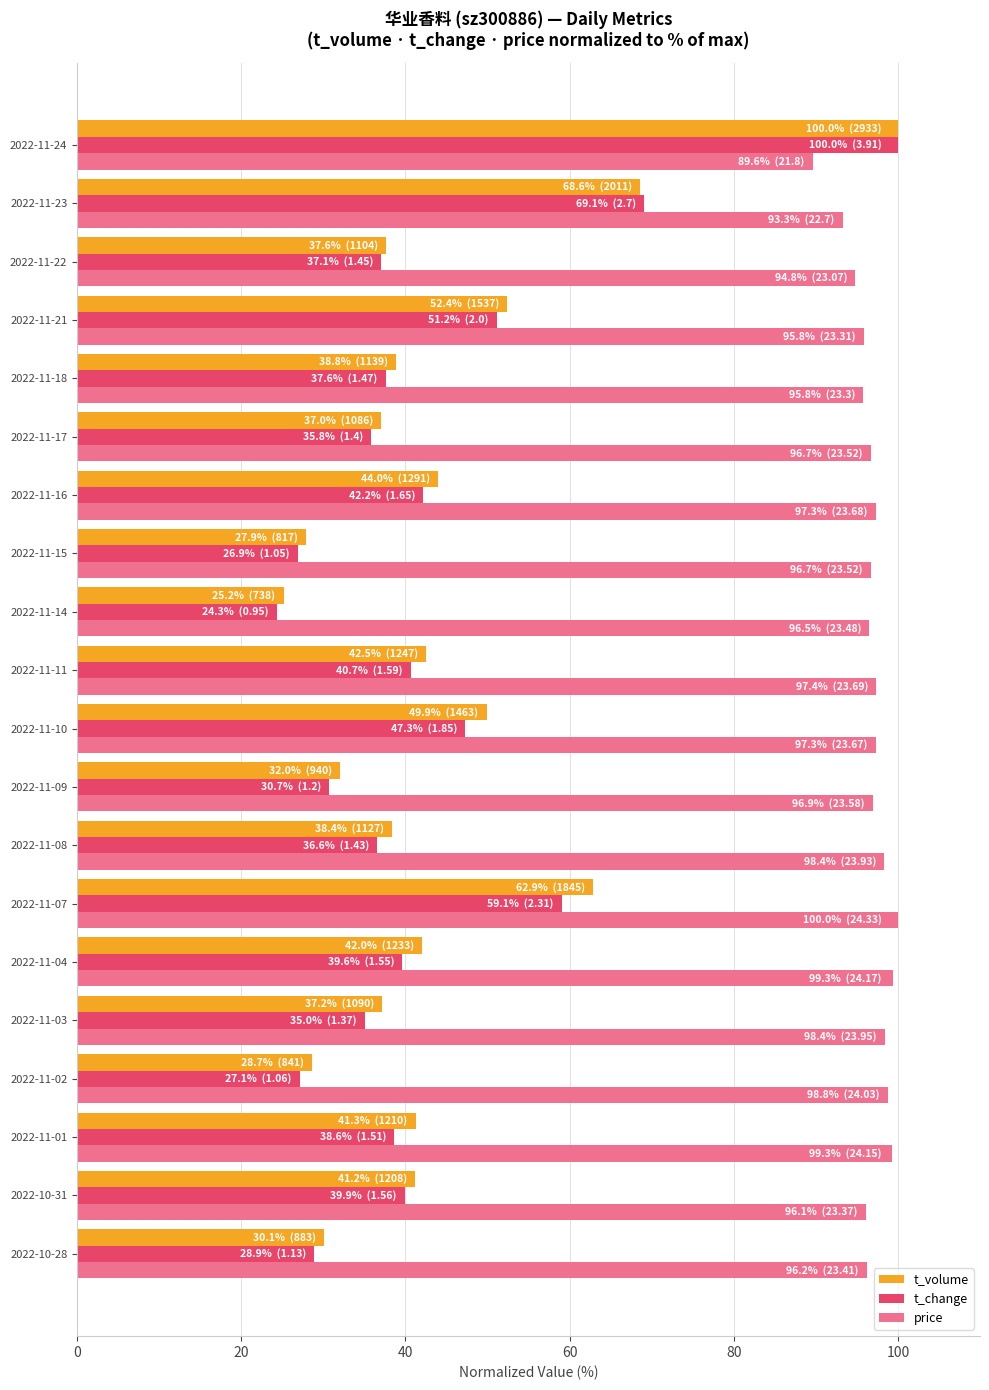

What is the sum of all t_change values?

847.6